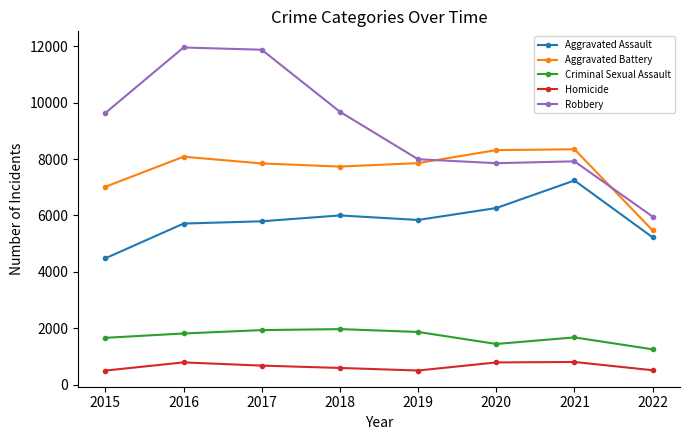

Read the Robbery value at 2016, to the nearest 100.

12000